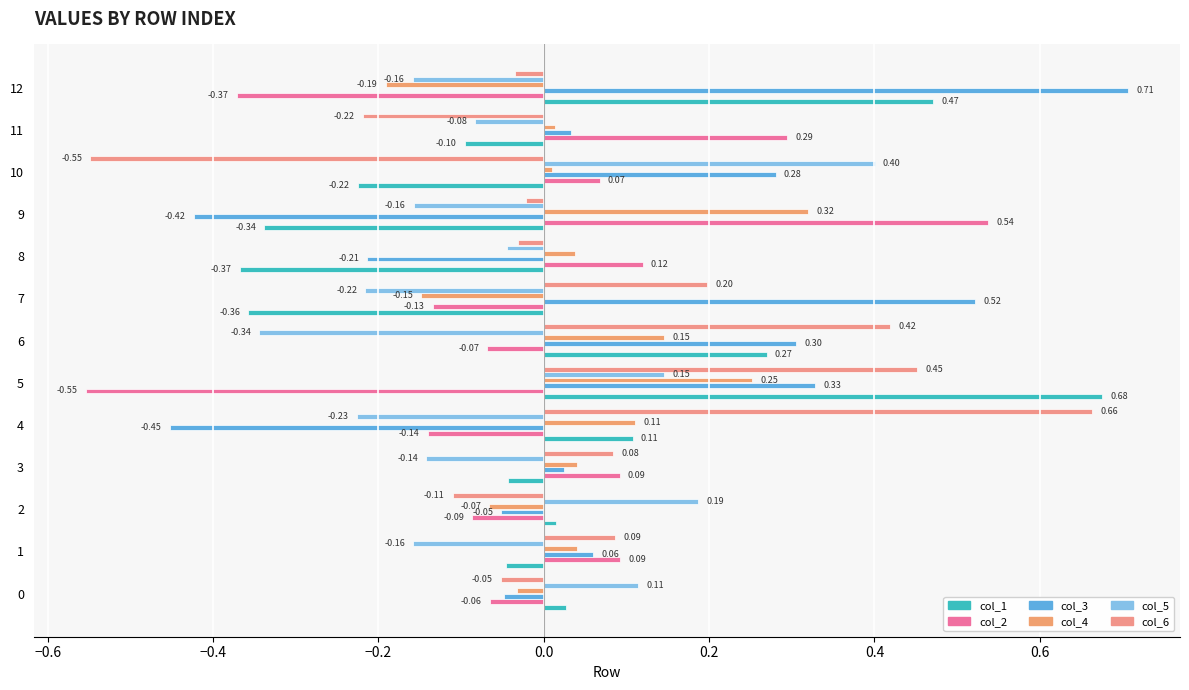

Count the number of data series in this chart.

6